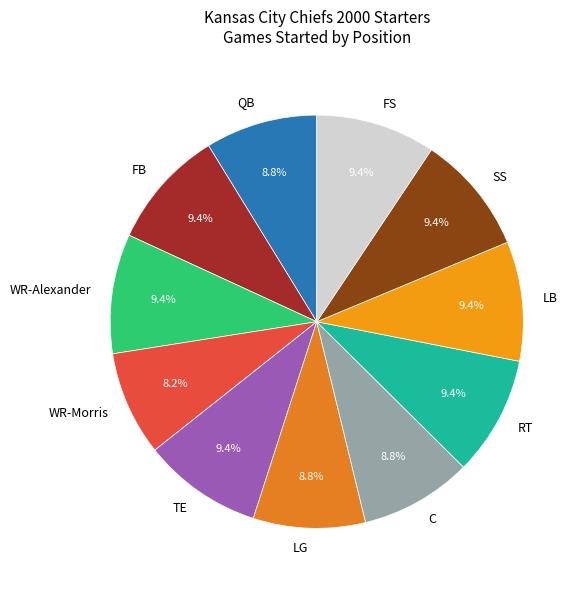

What is the total percentage of SS and RT?

18.7%